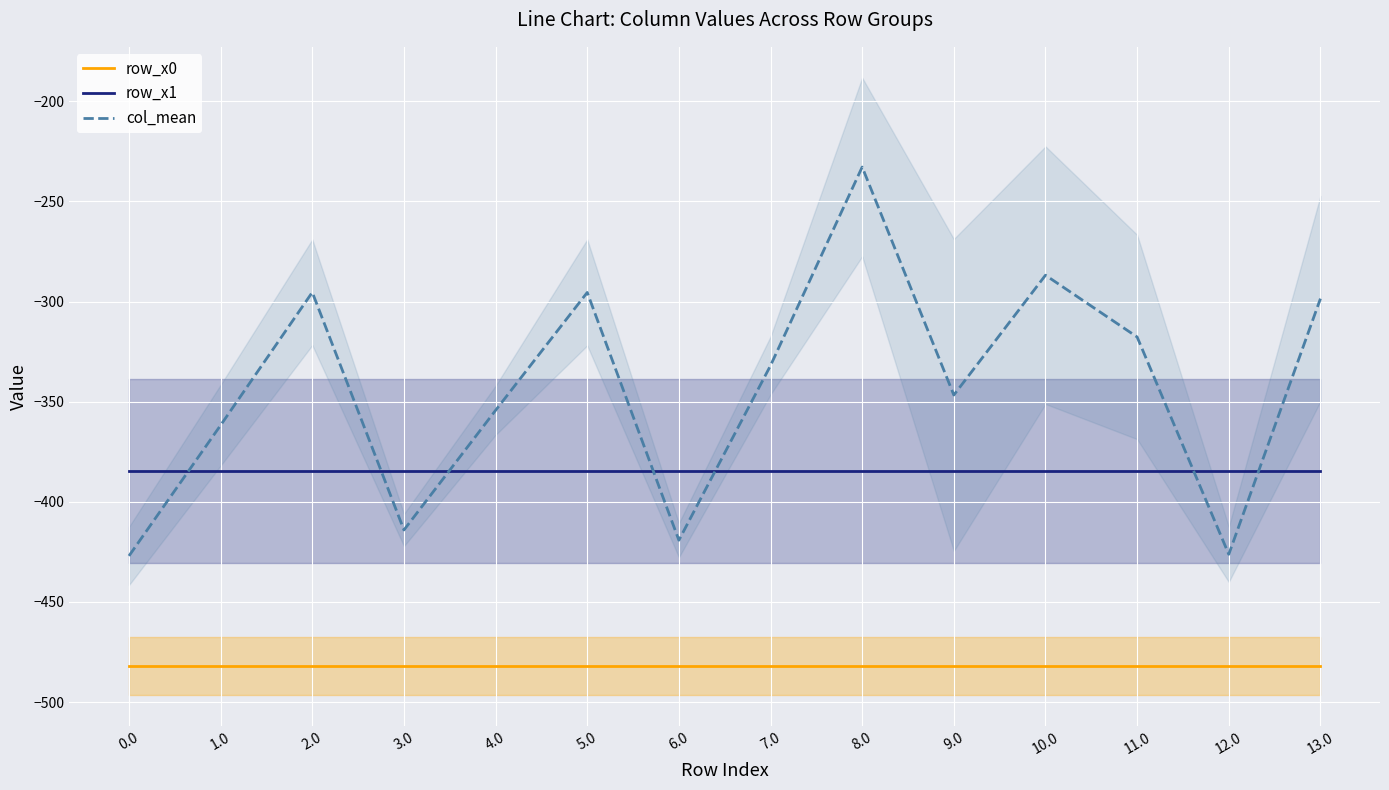

At how many categories does at least one series exceed -253?

1